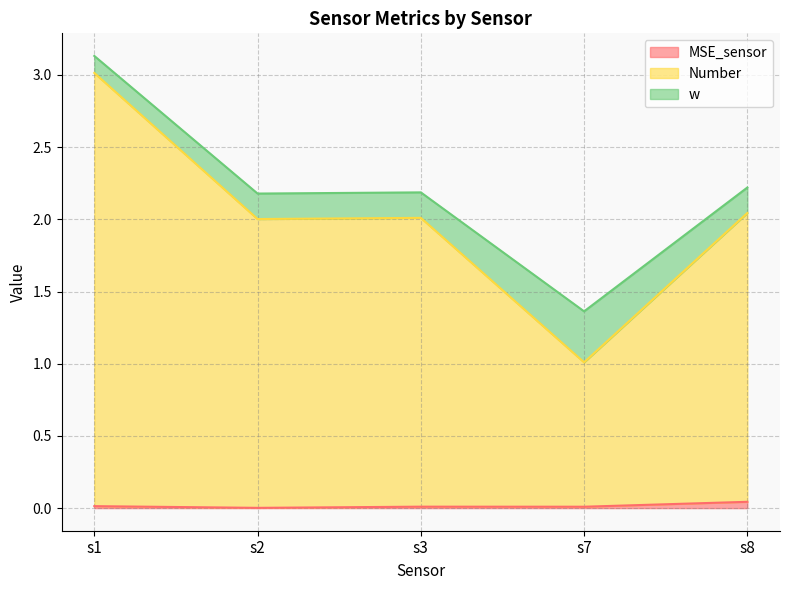

Which series has the largest range (max minus min)?

Number